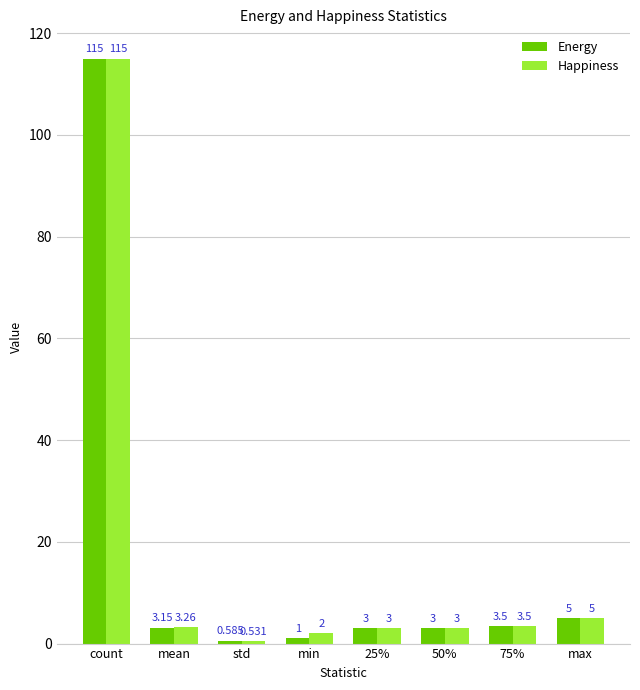

How many bars are there in total?

16